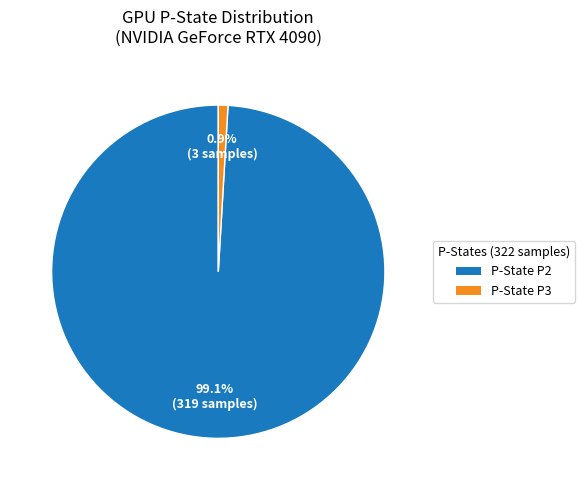

Is there any slice that represents more than half of the pie?

Yes